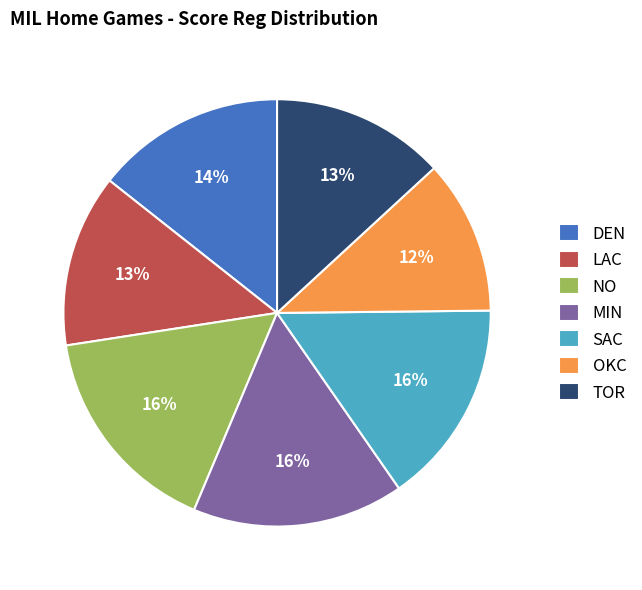

Count the number of slices in the pie.

7